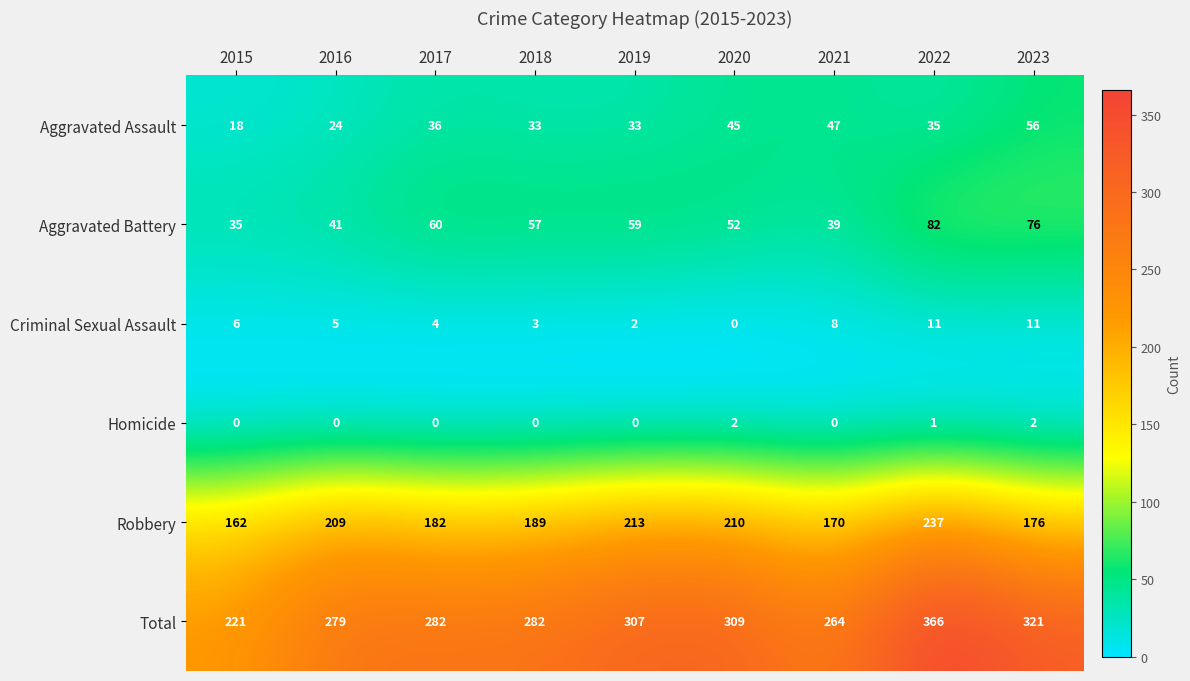

The Aggravated Battery series shows 57 at 2018. True or false?

True